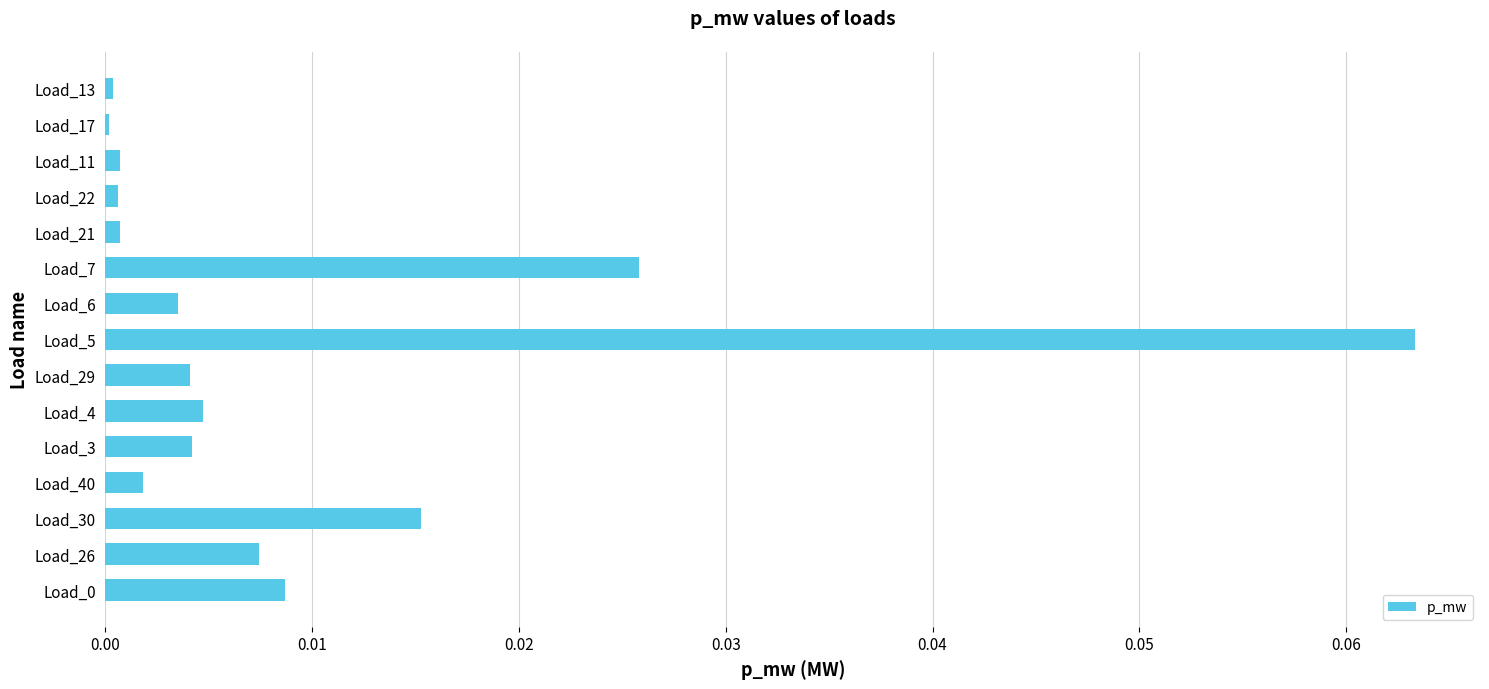

True or false: the data shows 0.0 at Load_22.

True